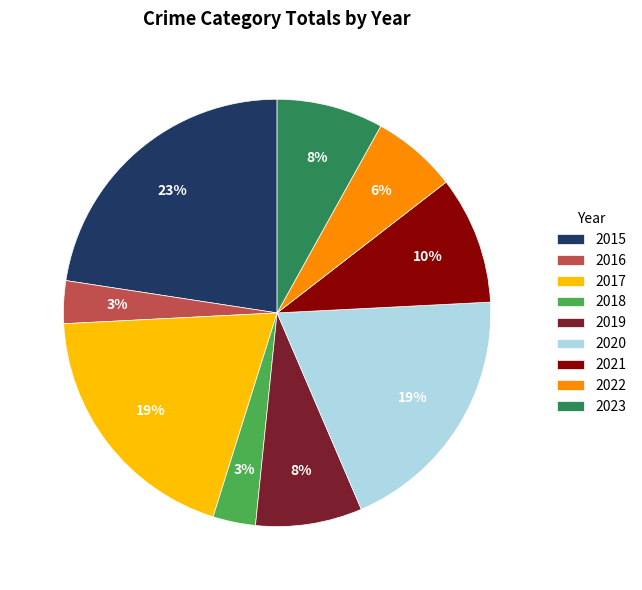

Approximately how many times larger is the value at 2017 compared to 2020?

1.0